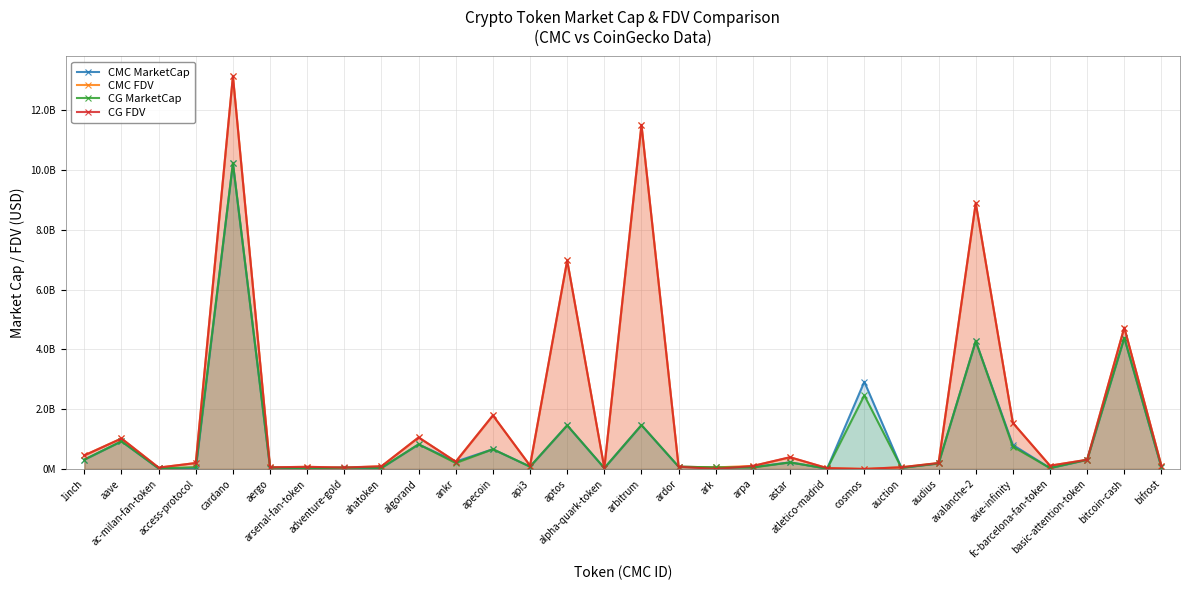

What is the maximum value for CG MarketCap?

10232131311.0